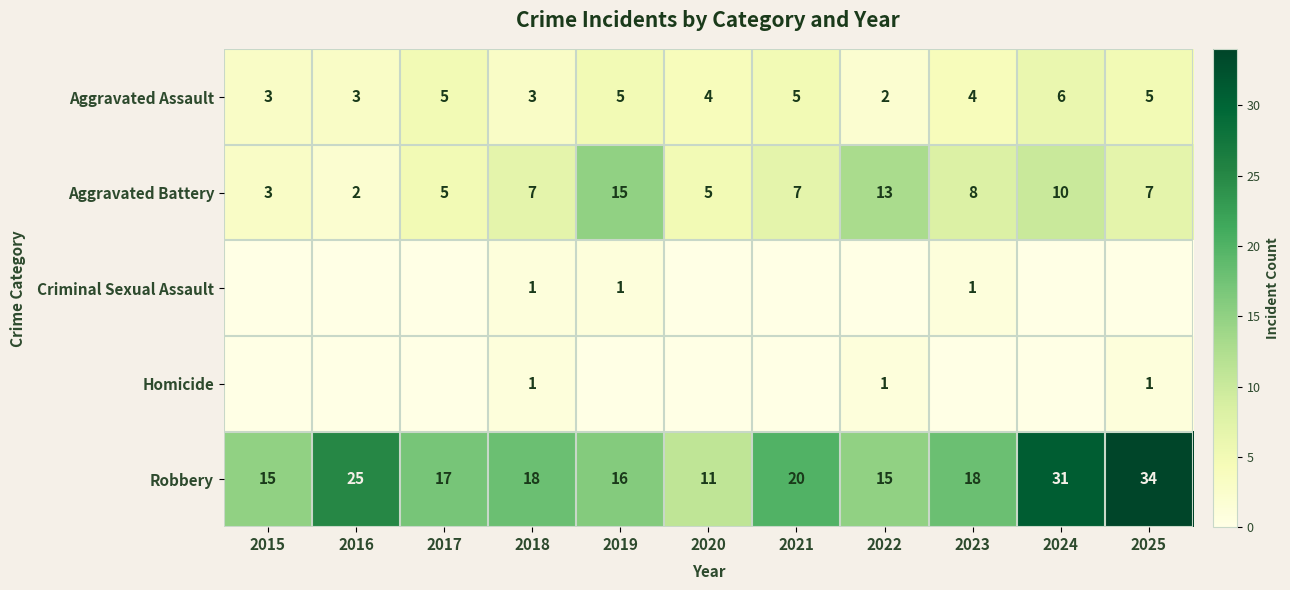

What is the average value of the Aggravated Assault series?

4